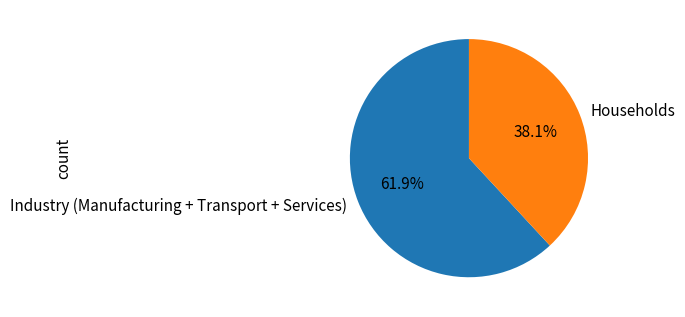

Which slice is the smallest?

Households